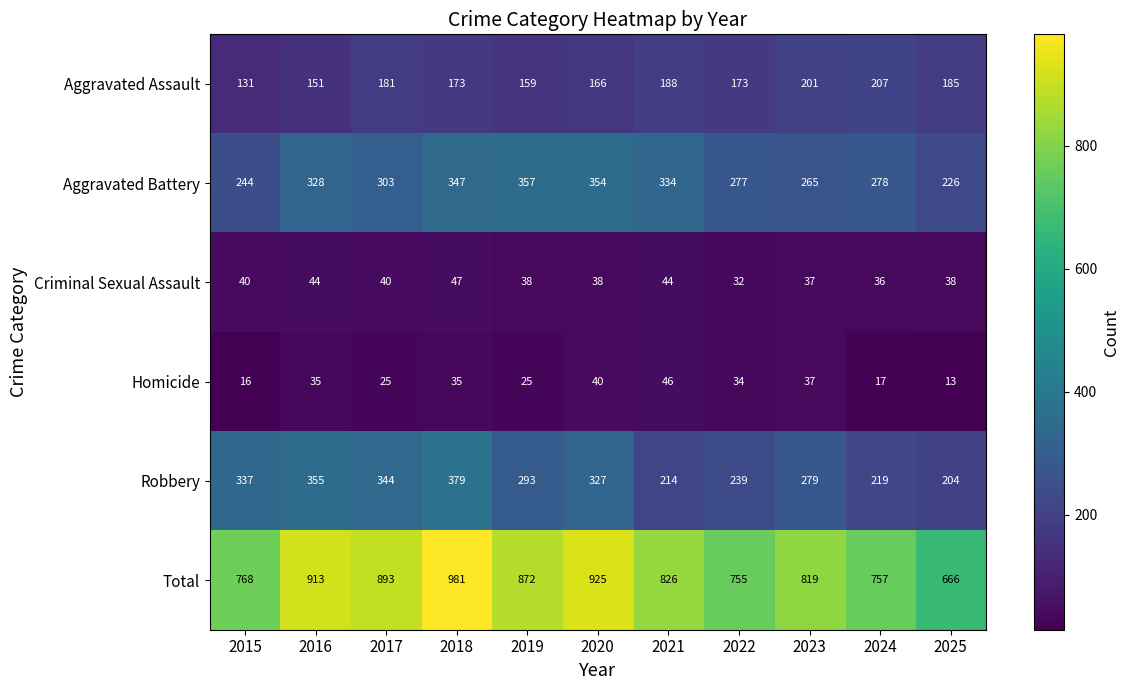

At how many categories does at least one series exceed 597?

11